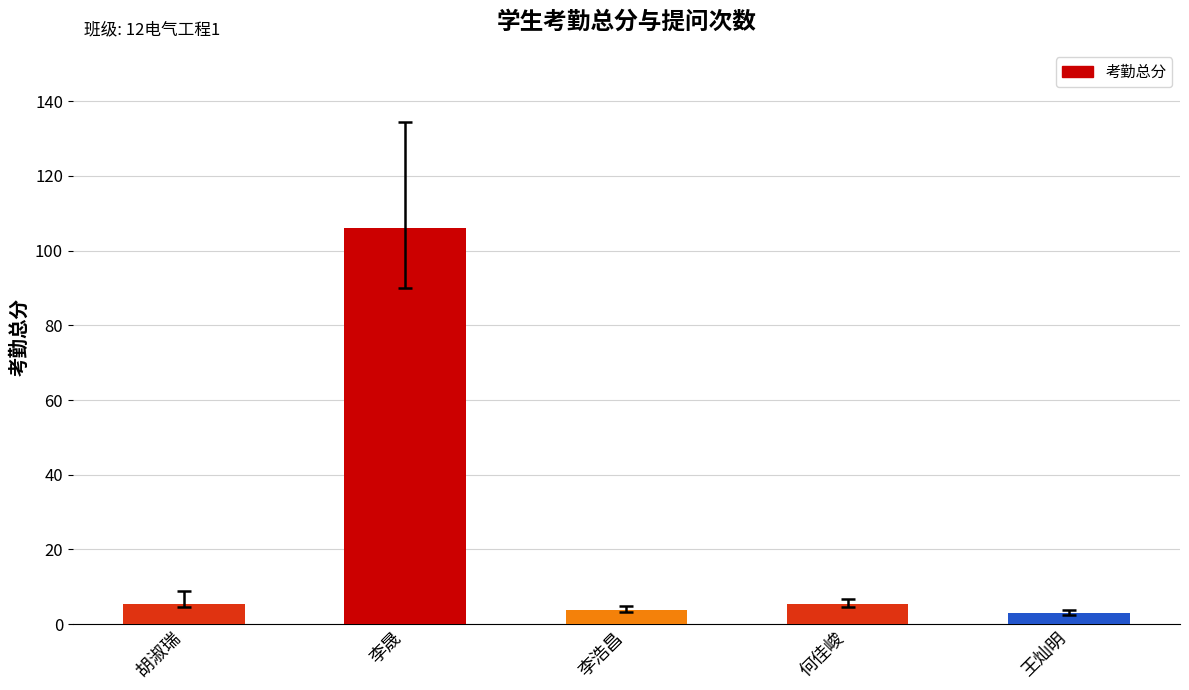

Reading right to left, list all the values displayed in this chart.

王灿明=3.0	何佳峻=5.5	李浩昌=3.8	李晟=106.0	胡淑瑞=5.5